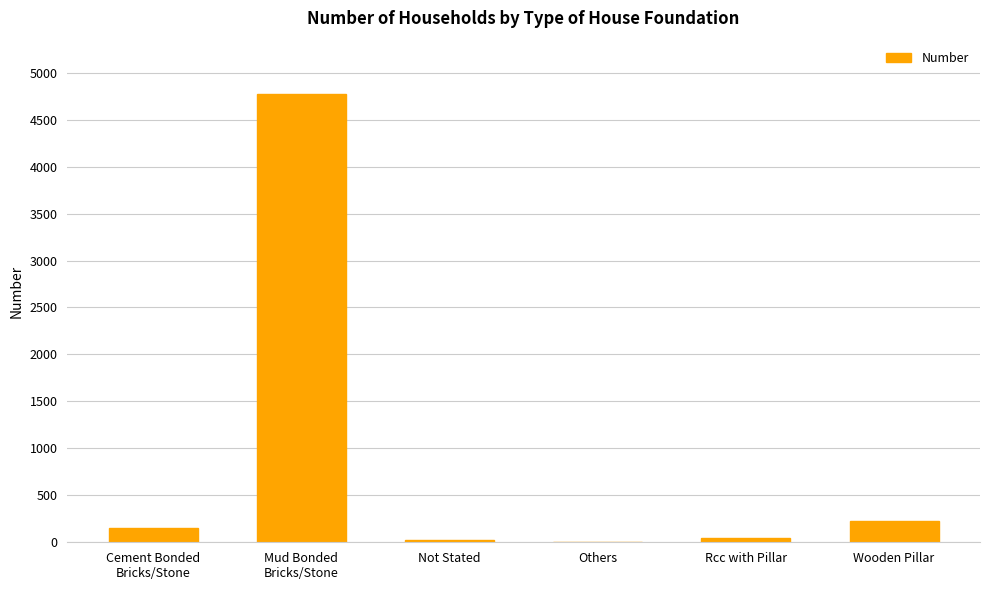

What is the greatest value displayed?

4769